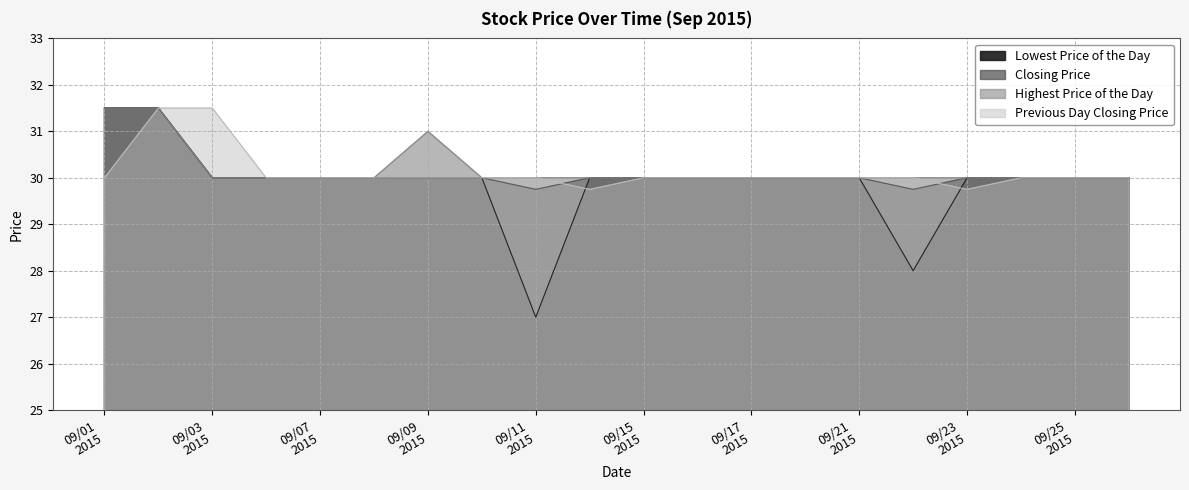

How many distinct data groups are displayed?

4